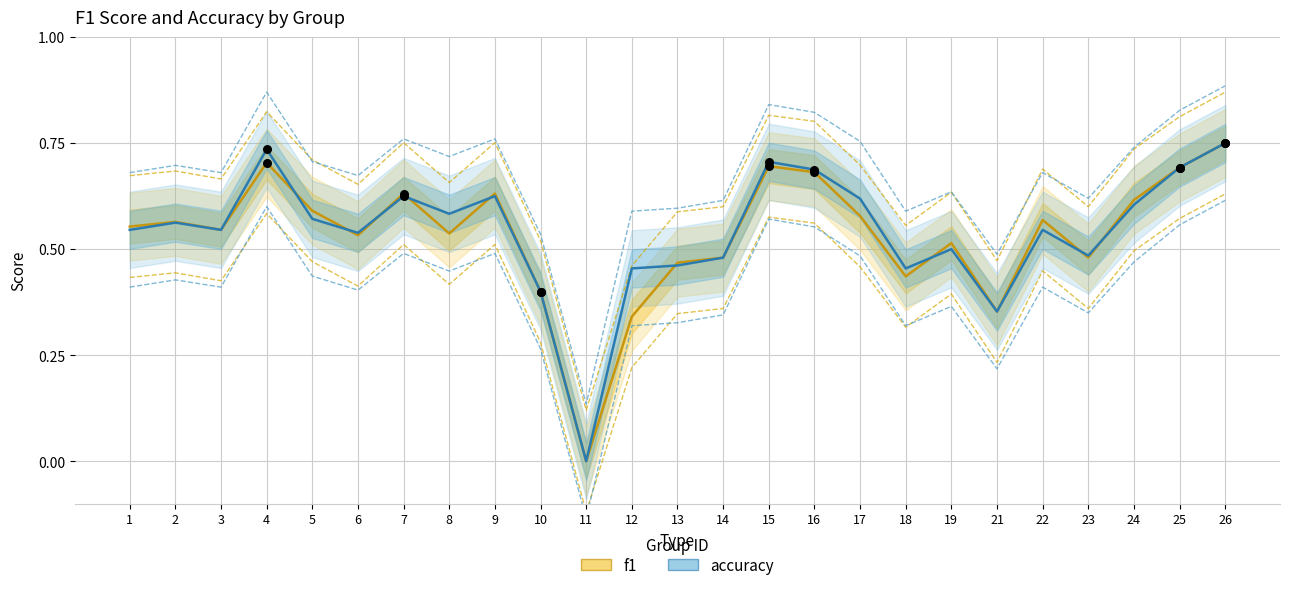

At how many categories does at least one series exceed 0?

24